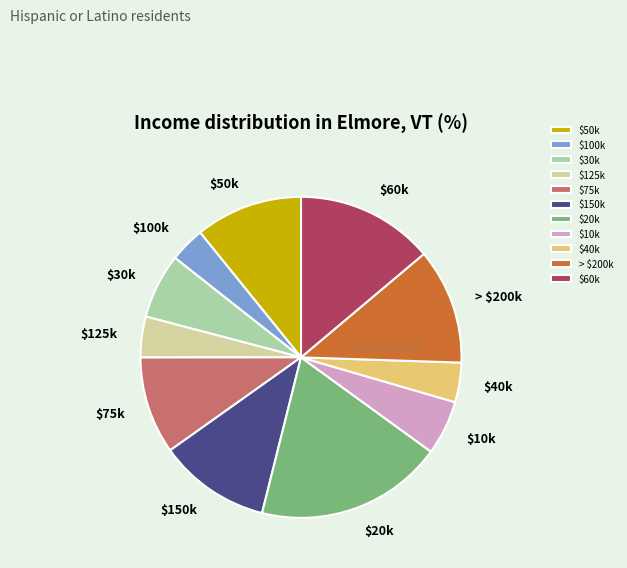

Is it true that $20k is 19% of the pie?

True